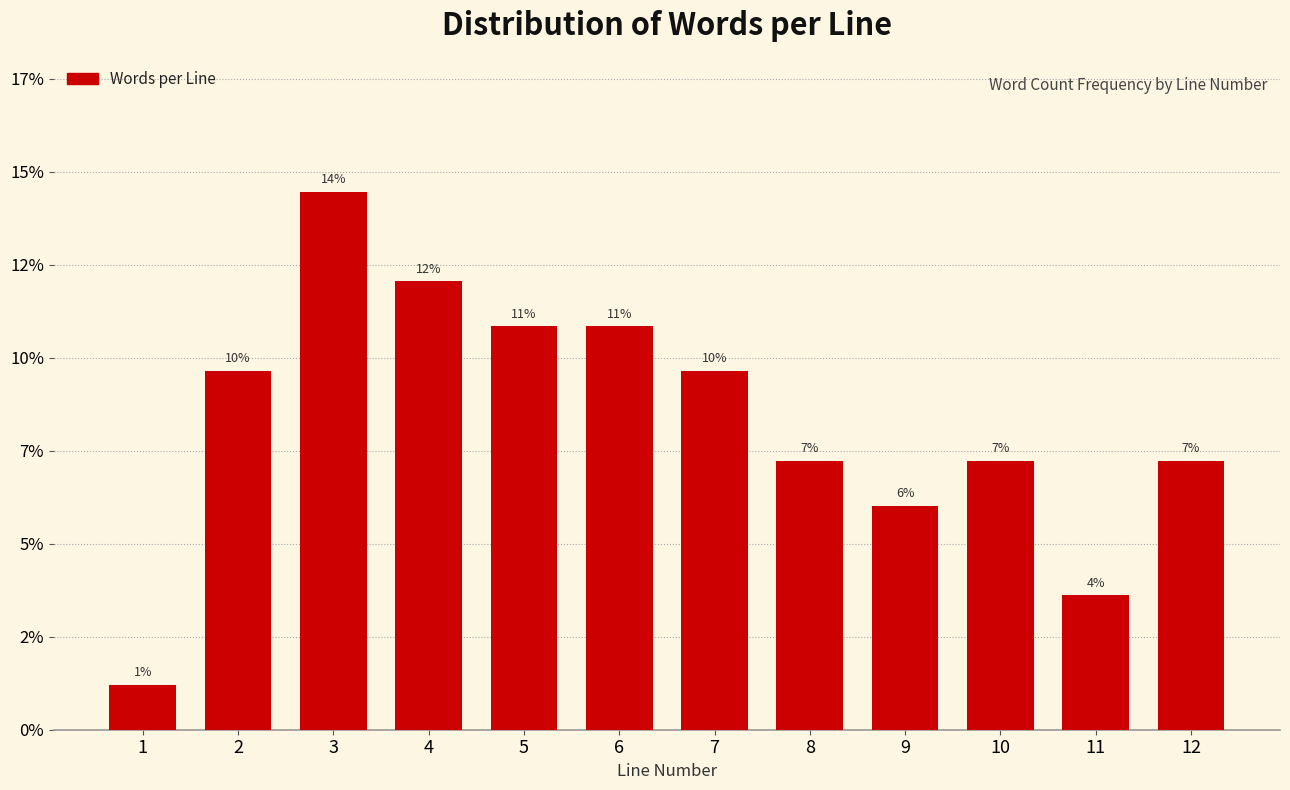

Does the chart contain any negative values?

No